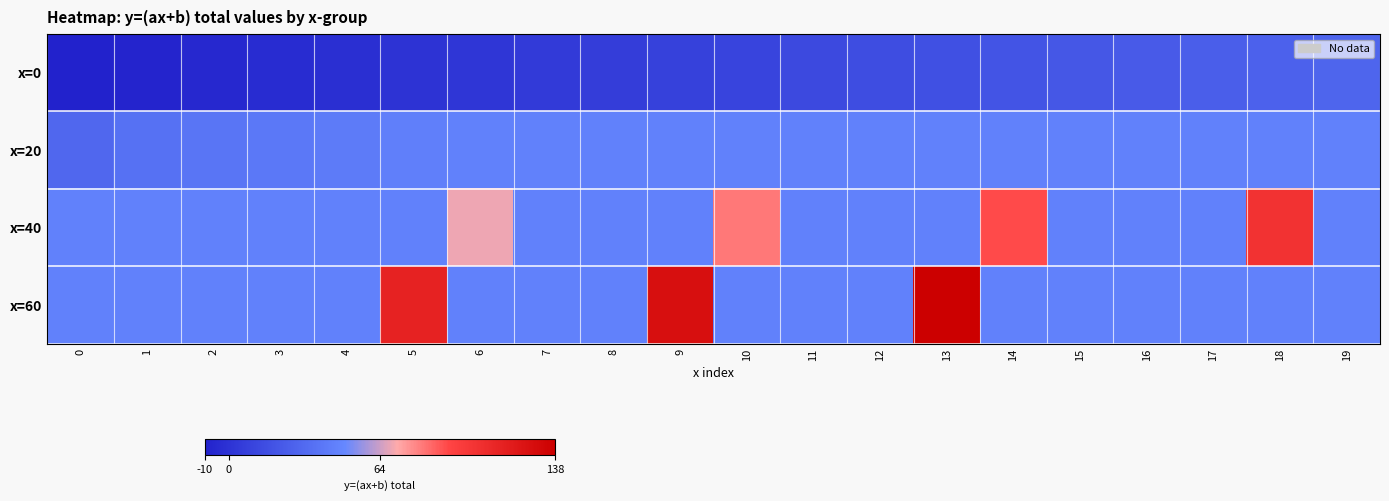

Which series changed the most between 4 and 18?

x=40